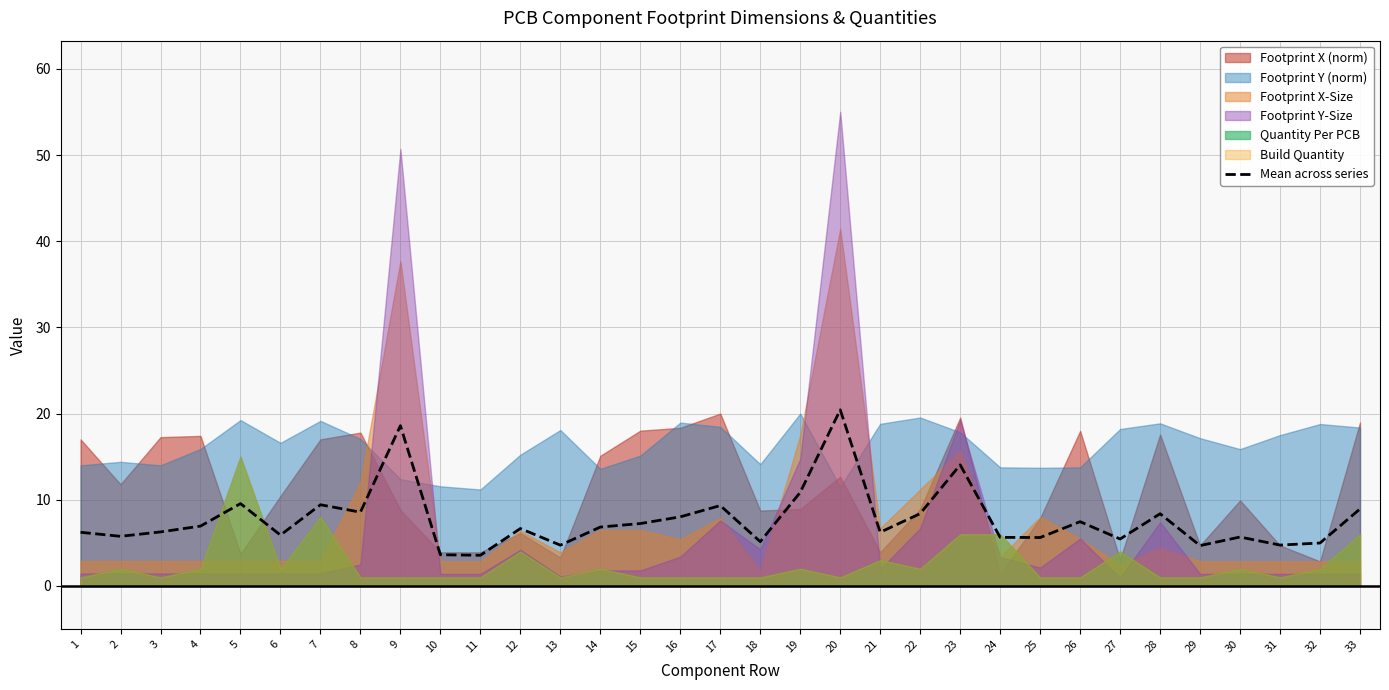

The chart shows a value of 20.4 at 20. True or false?

True